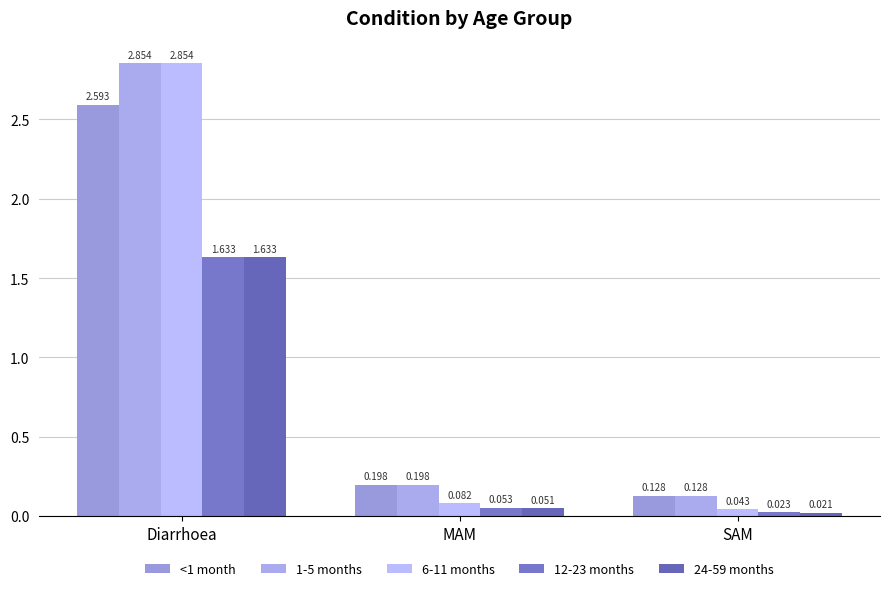

Where is 24-59 months nearest to the value 0?

SAM